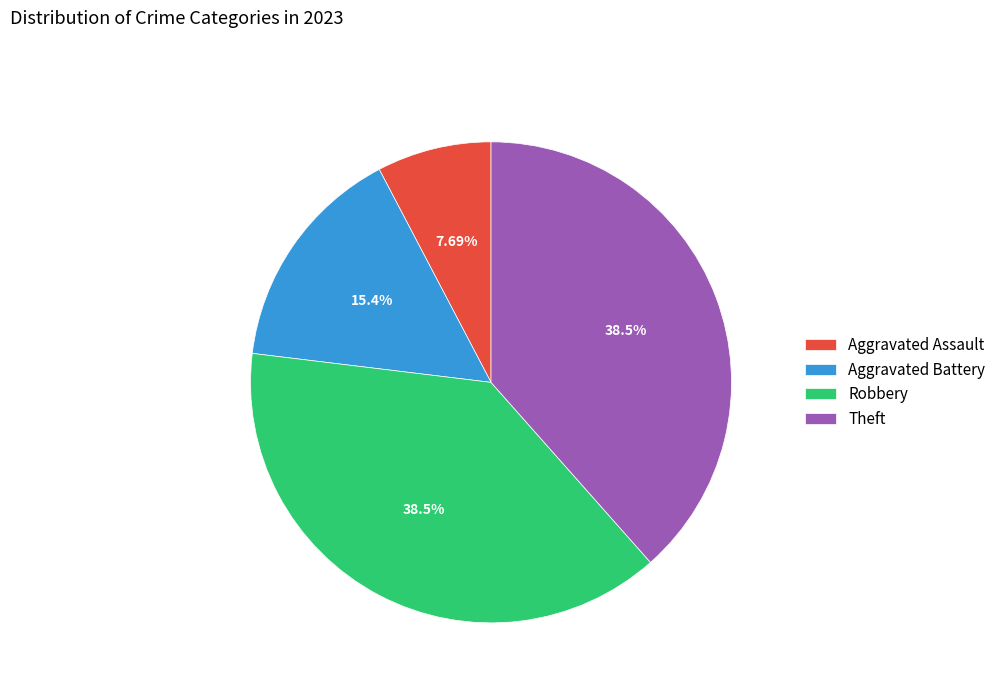

How many slices are in this pie chart?

4